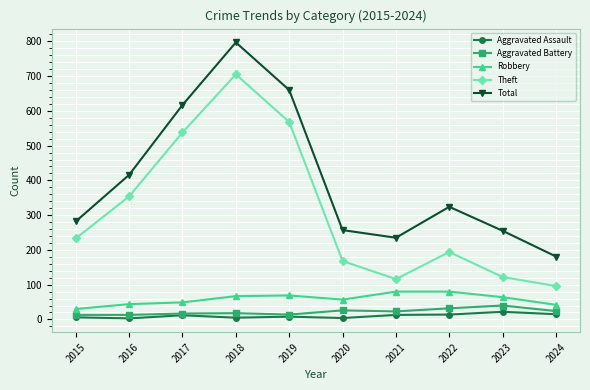

What is the smallest value displayed?

3